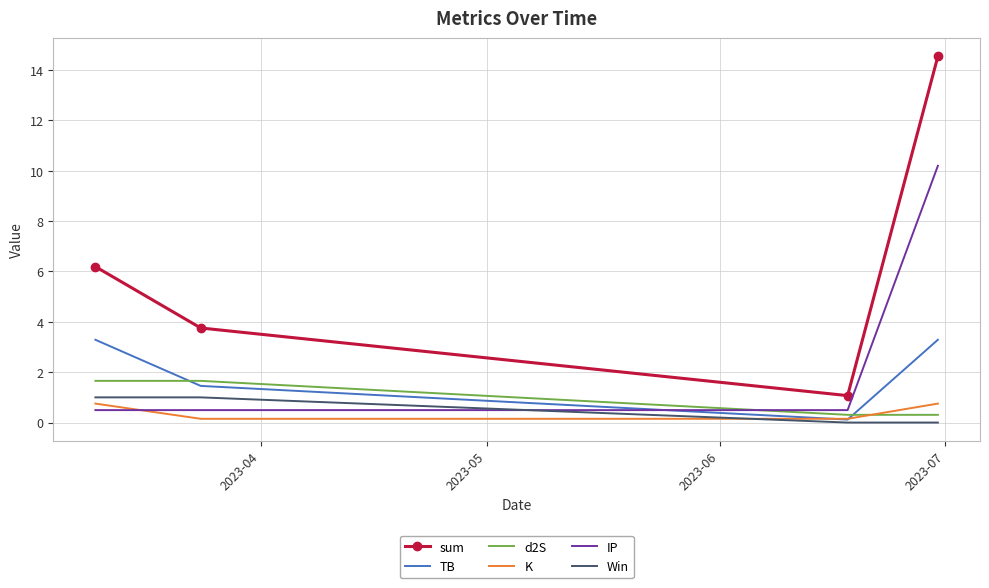

What is the greatest value displayed?

14.5